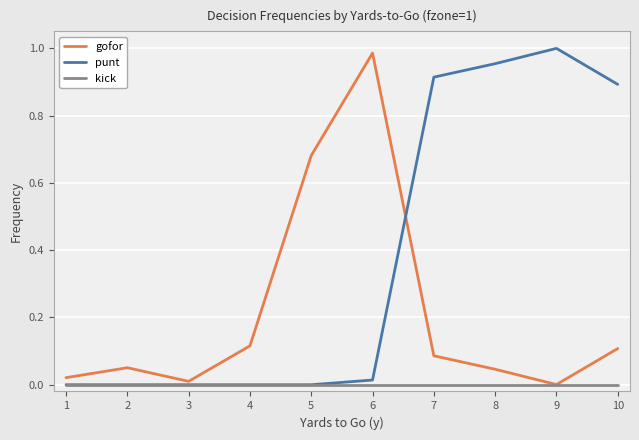

List the series in order of their peak value, lowest first.

kick, gofor, punt